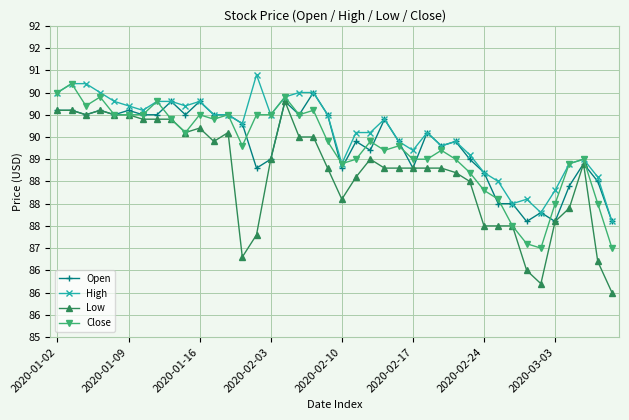

Does the chart have visible grid lines?

Yes